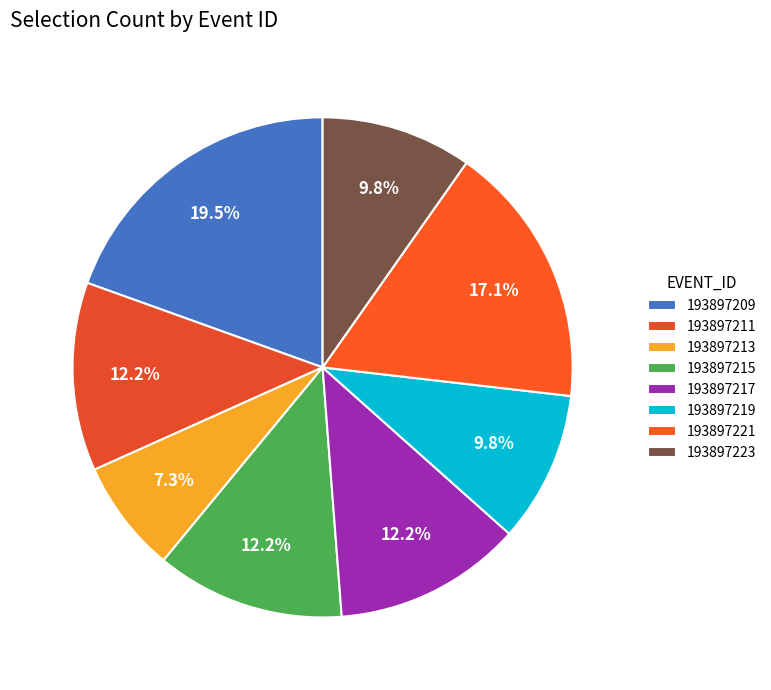

How many slices are in this pie chart?

8